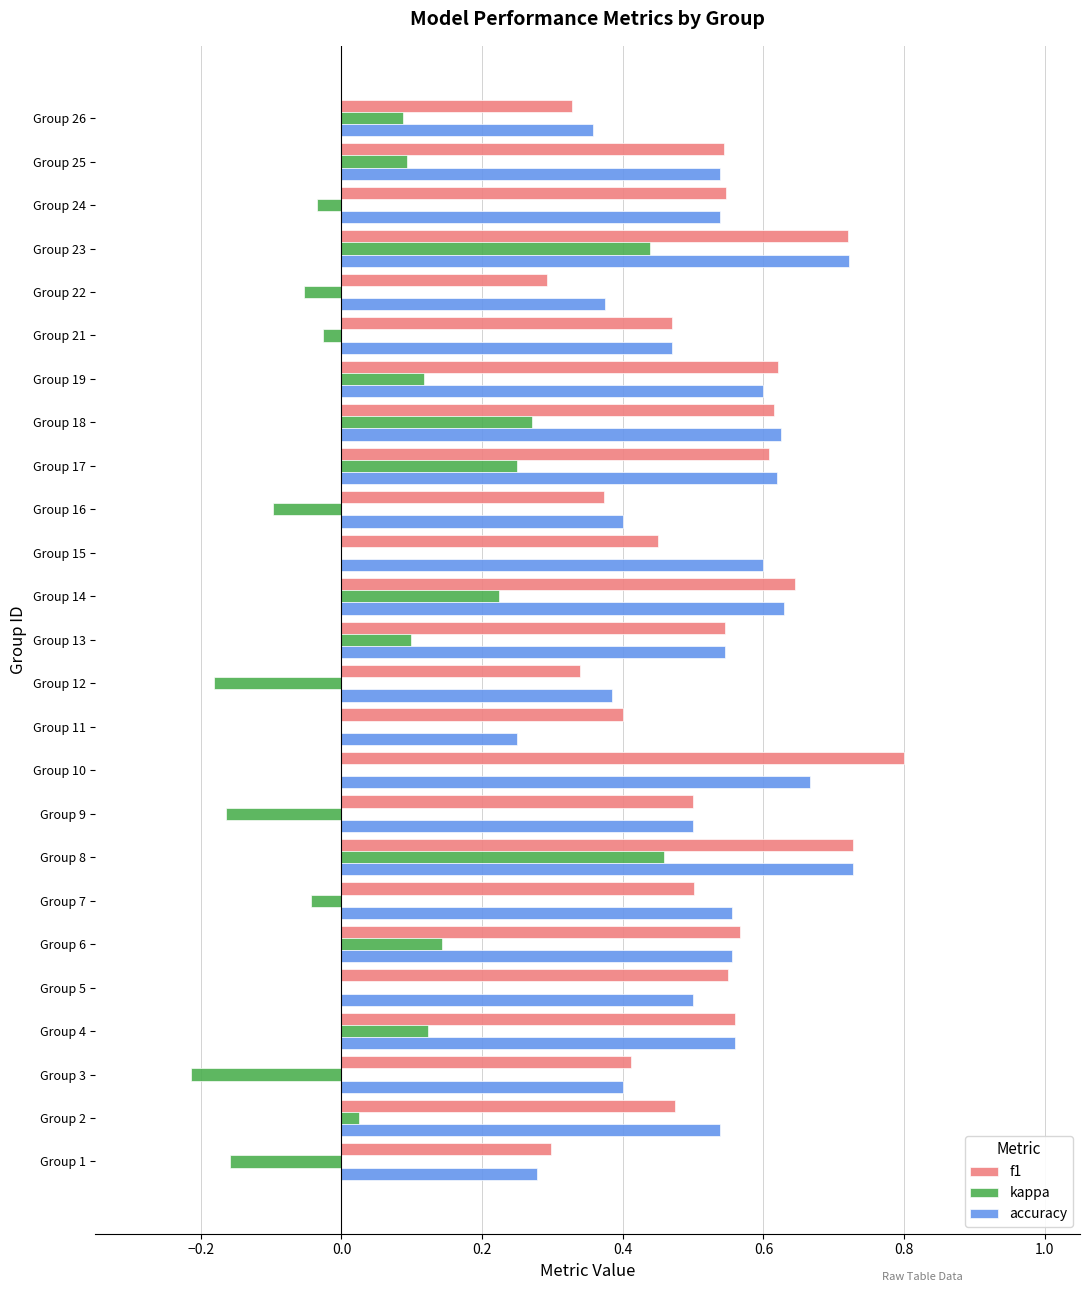

What is the sum of the accuracy values at Group 12 and Group 14?

1.0